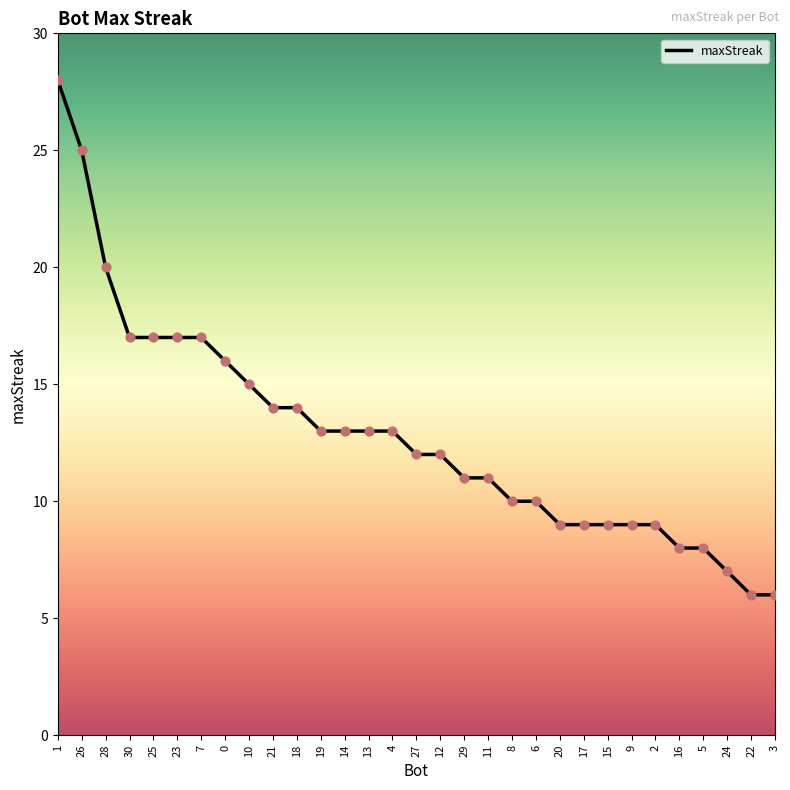

What is the ratio of the value at 20 to the value at 0?

0.6